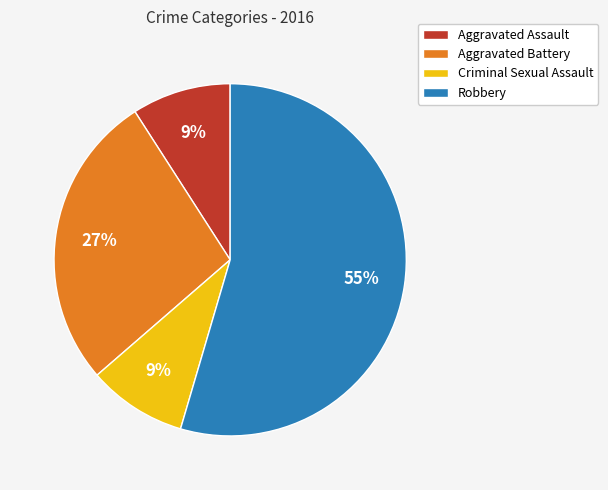

Is it true that Aggravated Battery is 13% of the pie?

False